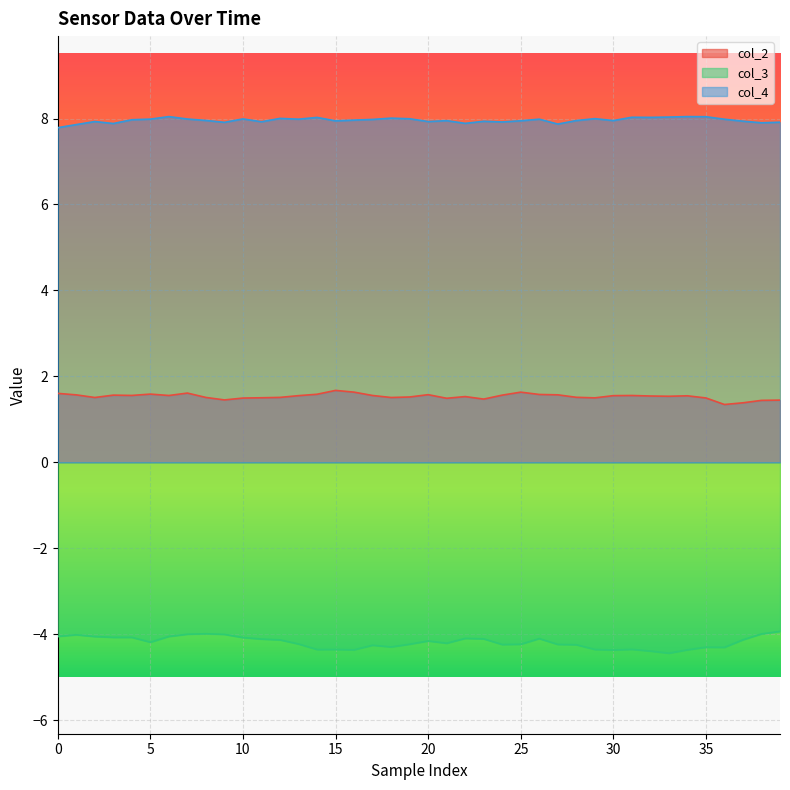

True or false: col_4 and col_2 intersect in this chart.

False